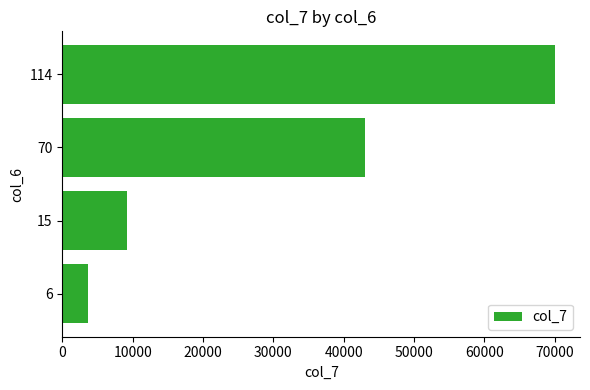

Reading bottom to top, extract all data points from this chart.

3690	9225	43050	70110